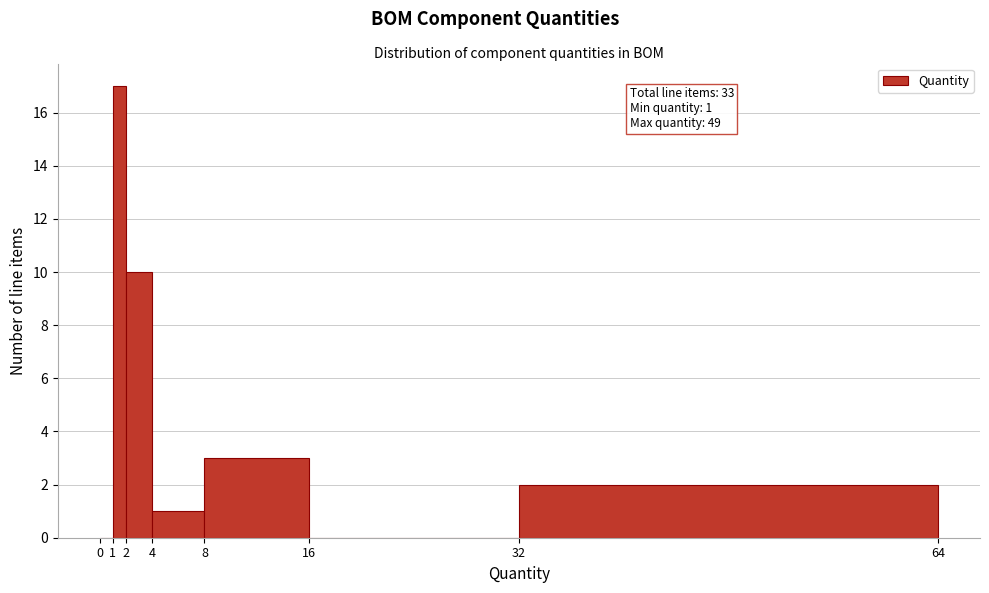

Which range on the x-axis has the tallest bar?

1 to 2